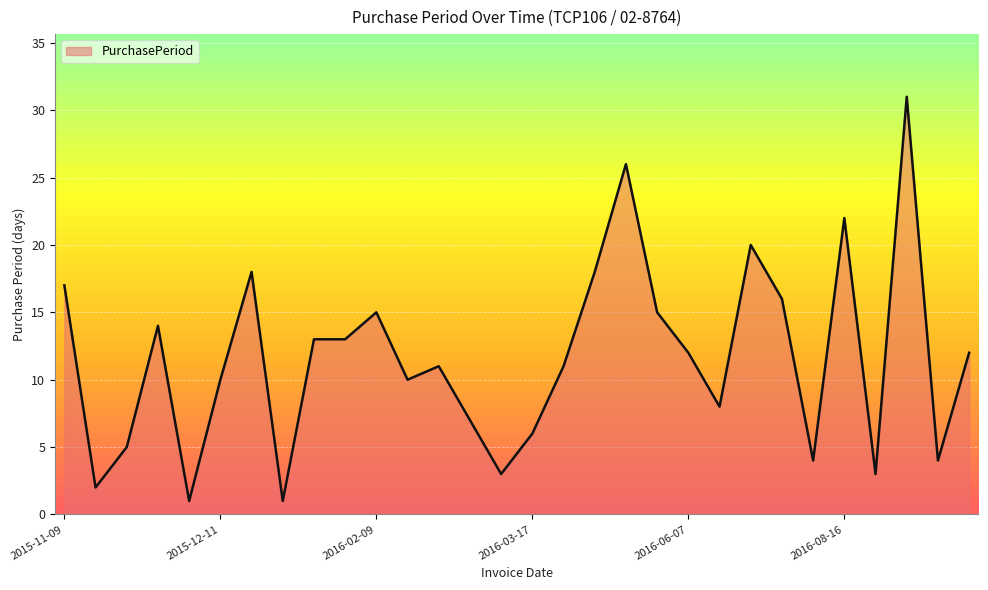

What is the greatest value displayed?

31